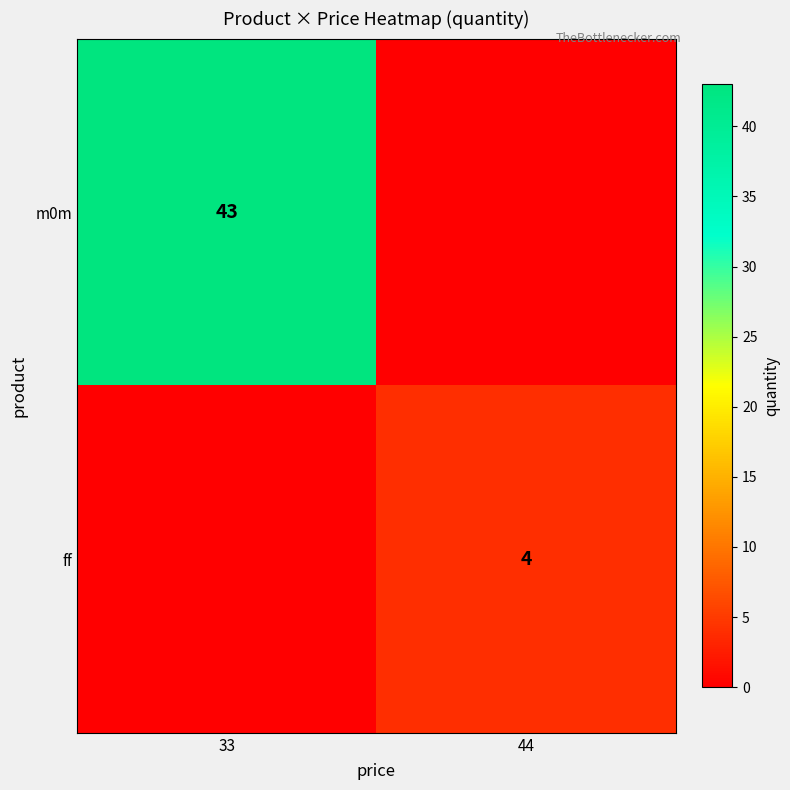

The ff series shows 4 at 44. True or false?

True